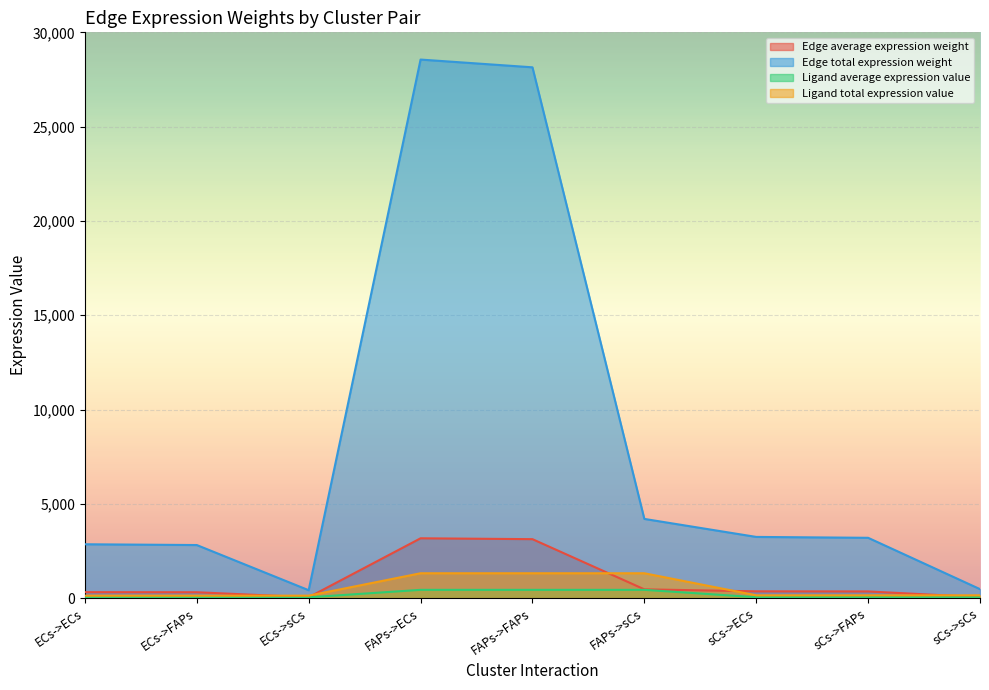

What is the total value across all series at sCs->sCs?

730.6